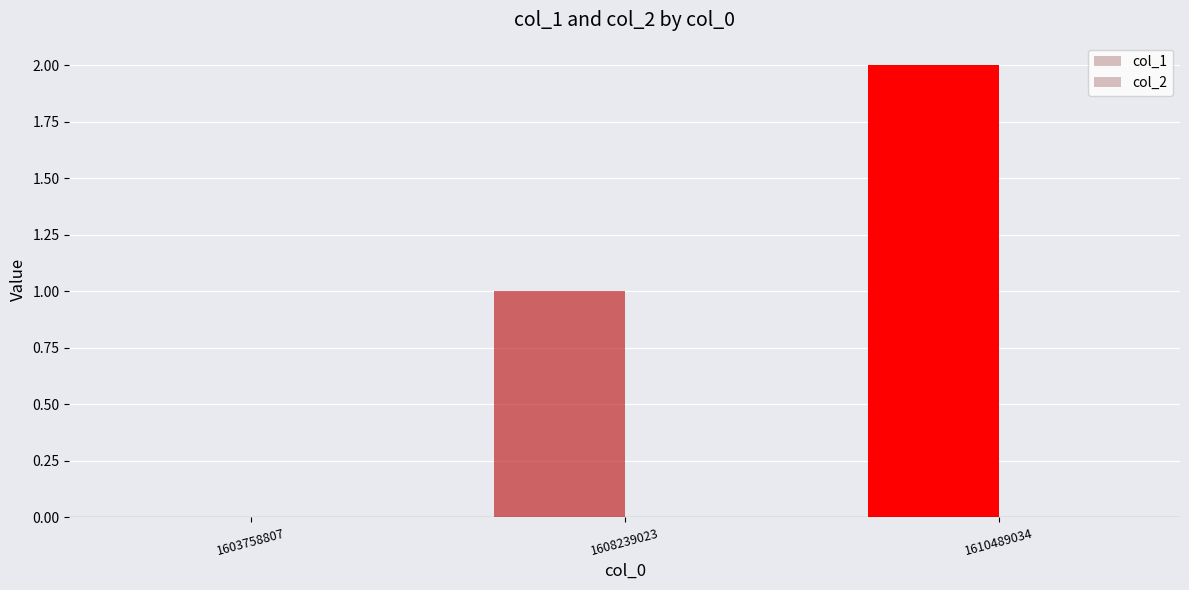

Which label corresponds to the largest value in the chart?

1610489034